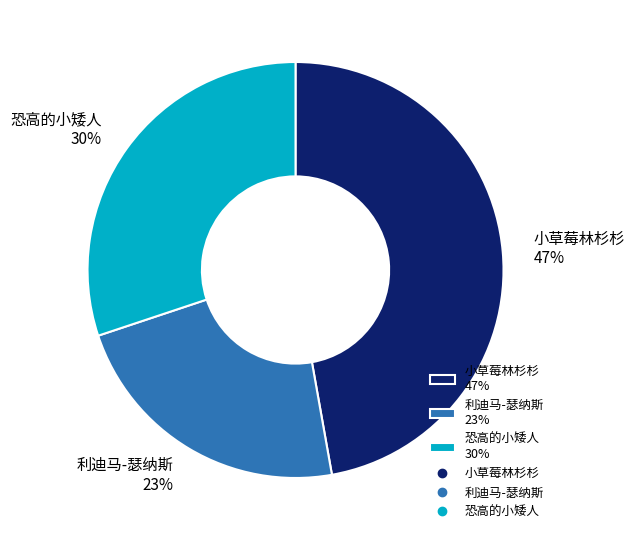

What percentage is the 利迪马-瑟纳斯 slice, to the nearest percent?

23%